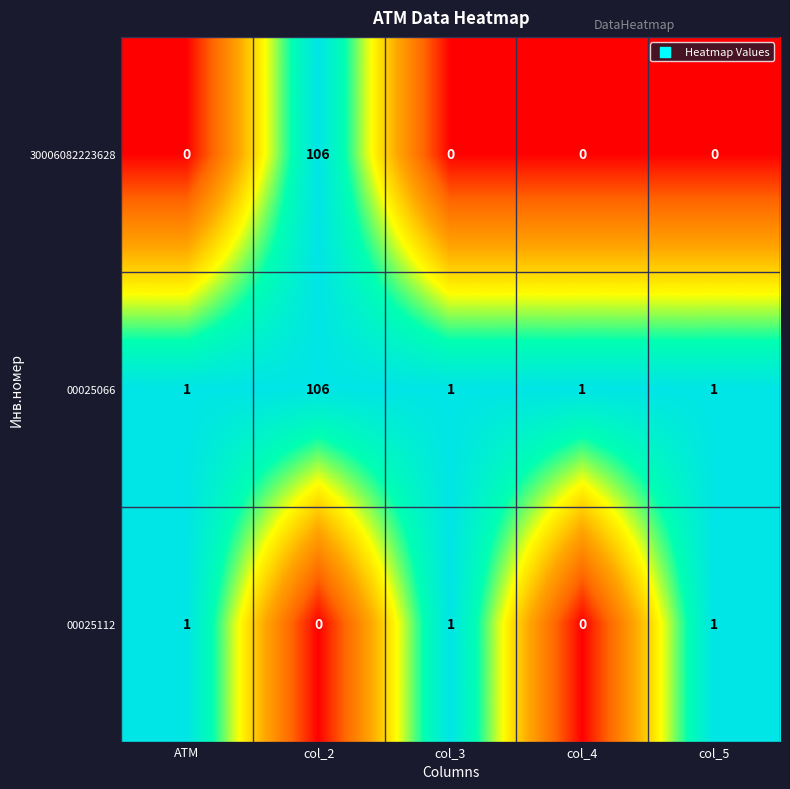

What is the difference between the highest and lowest values at ATM?

1